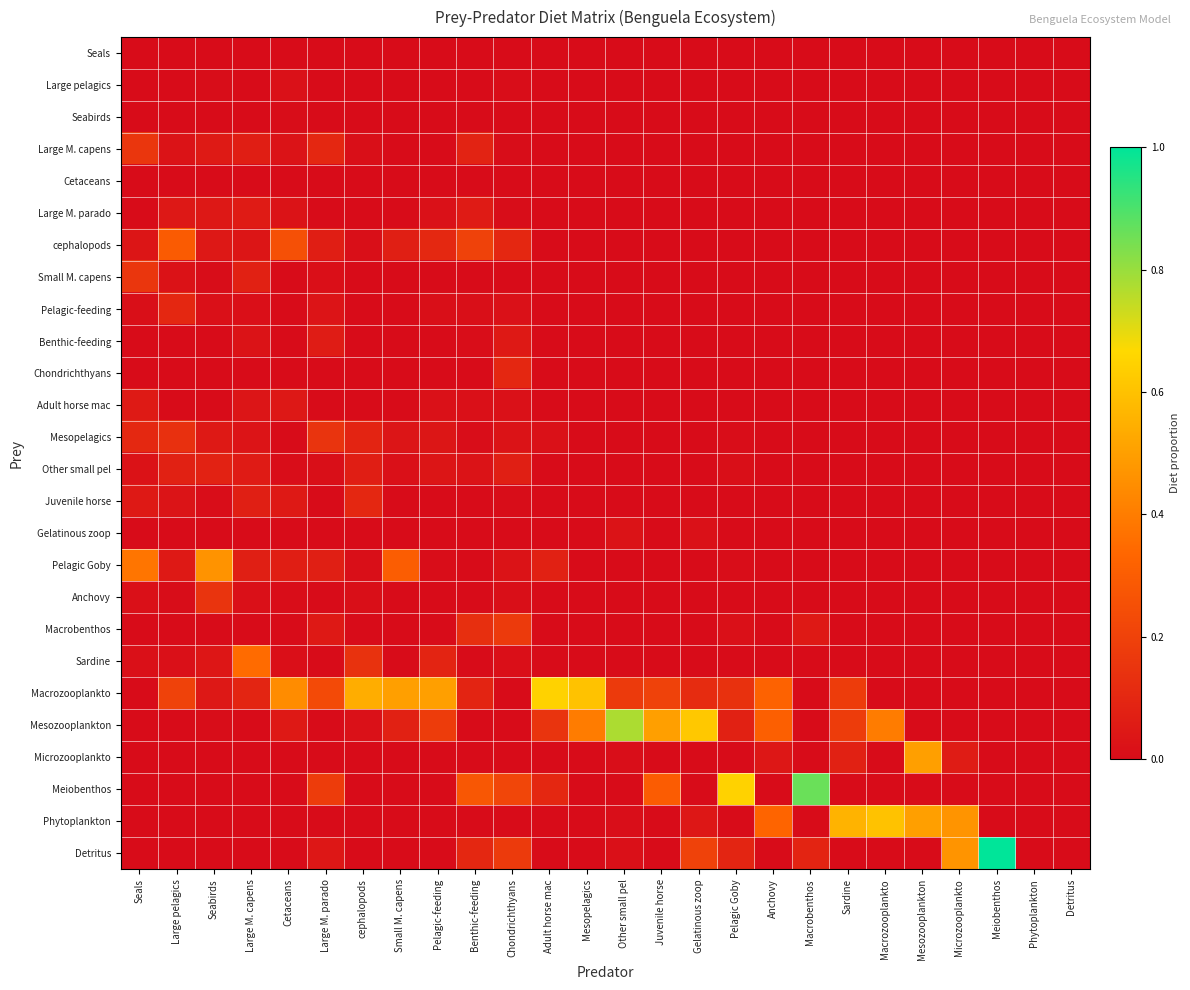

Which series has the largest range (max minus min)?

Detritus